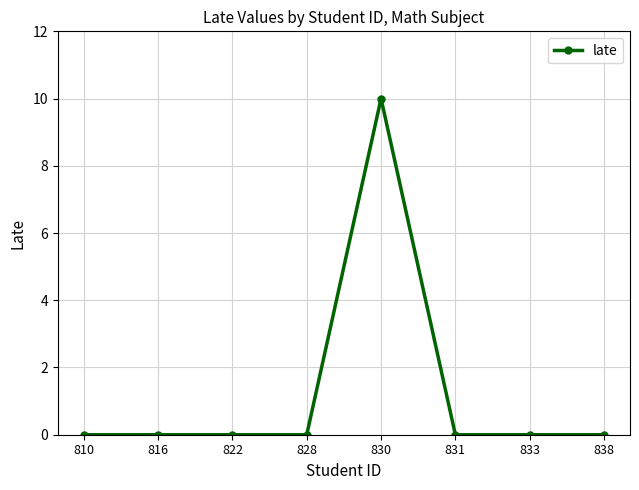

At which category does the chart reach its peak across all series?

830